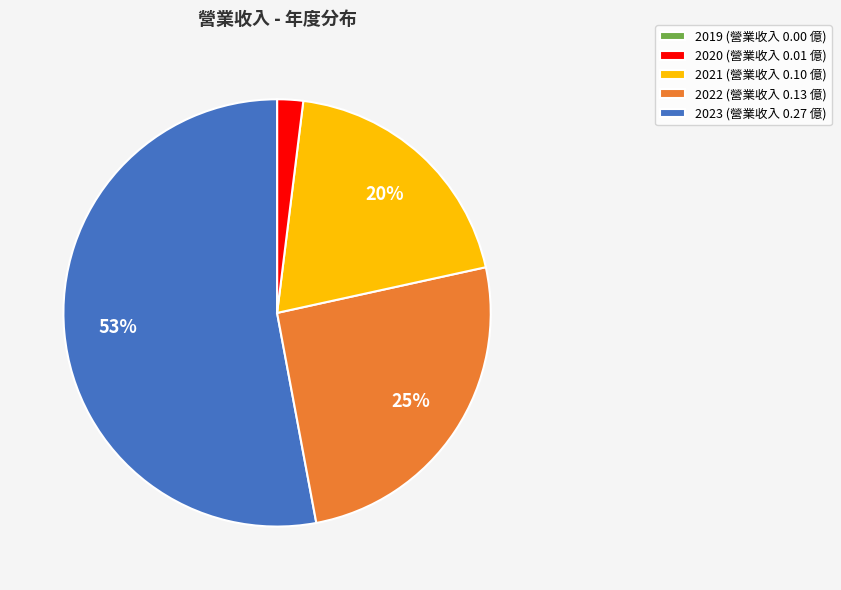

What is the largest slice in the pie chart?

2019 (營業收入 0.00 億)